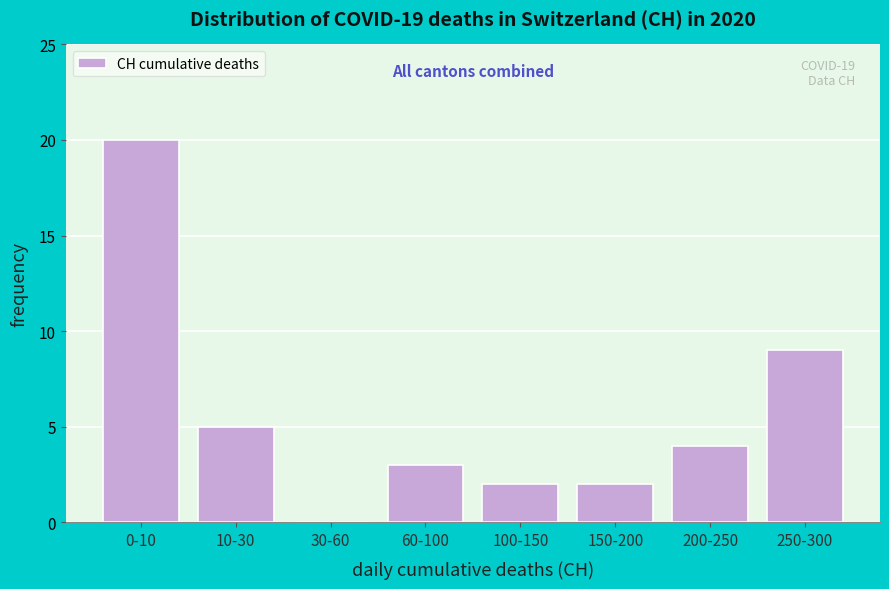

Reading right to left, list all the values displayed in this chart.

250-300=9	200-250=4	150-200=2	100-150=2	60-100=3	30-60=0	10-30=5	0-10=20